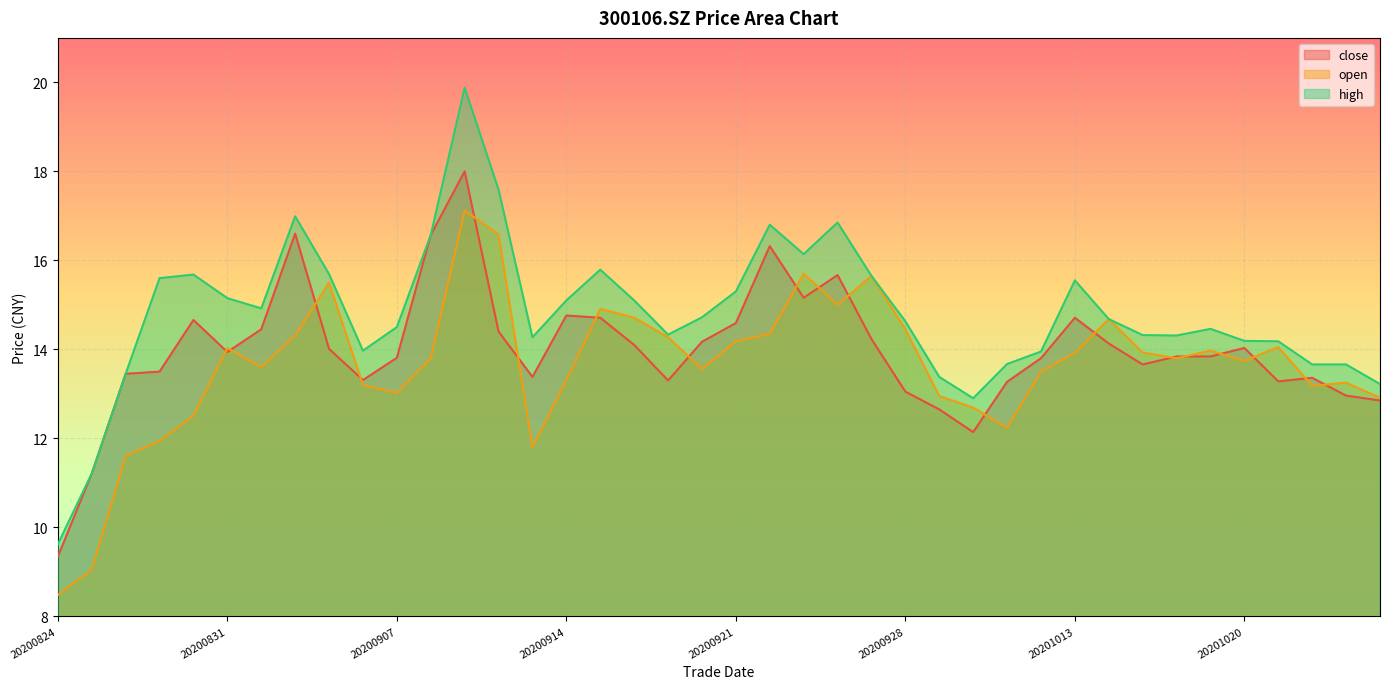

At how many categories does at least one series exceed 9?

40